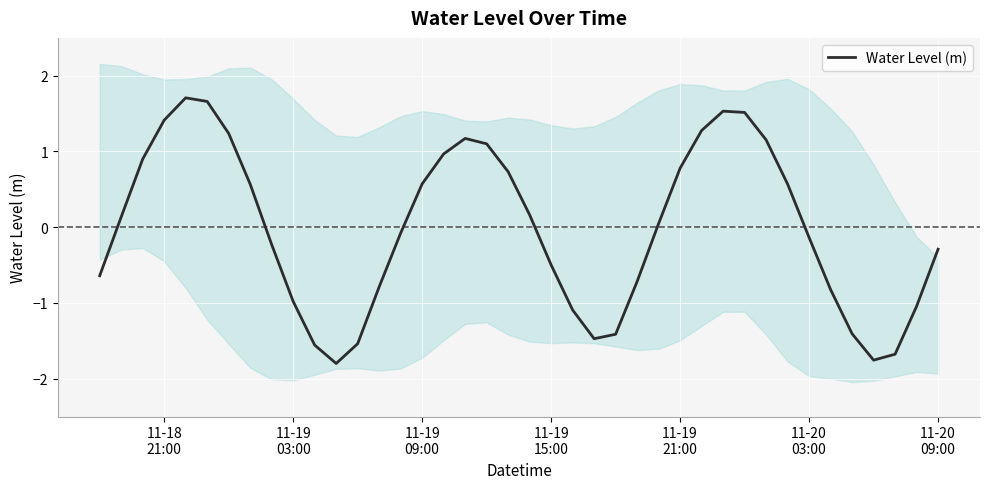

What is the maximum value for Water Level (m)?

1.7